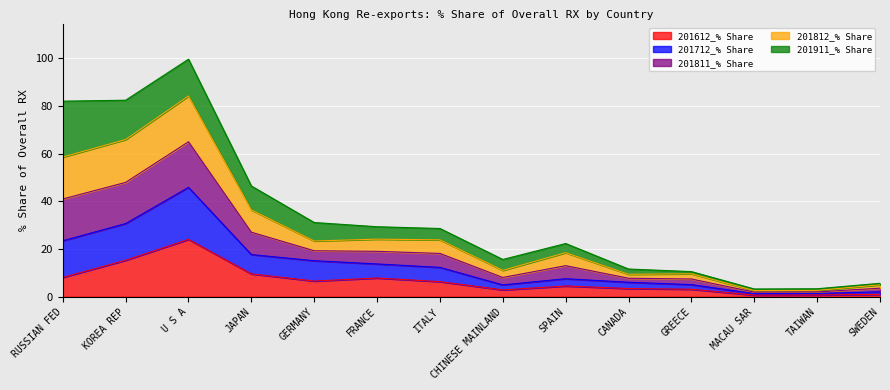

At which category is the sum across all series the highest?

U S A